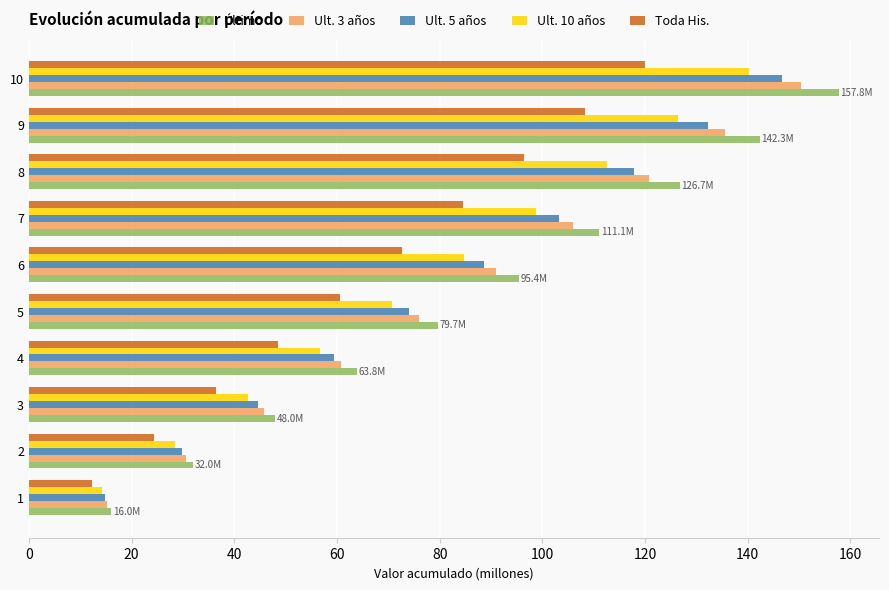

Is the value of Ult. 10 años at 7 greater than the value of Toda His. at 1?

Yes